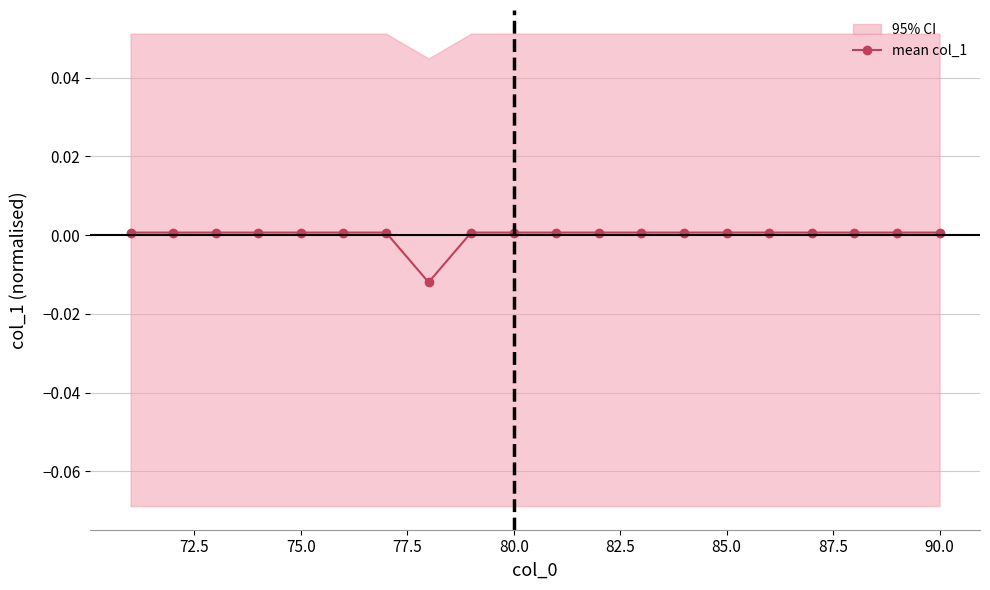

The value of mean col_1 at 80.0 is 0.0. True or false?

True